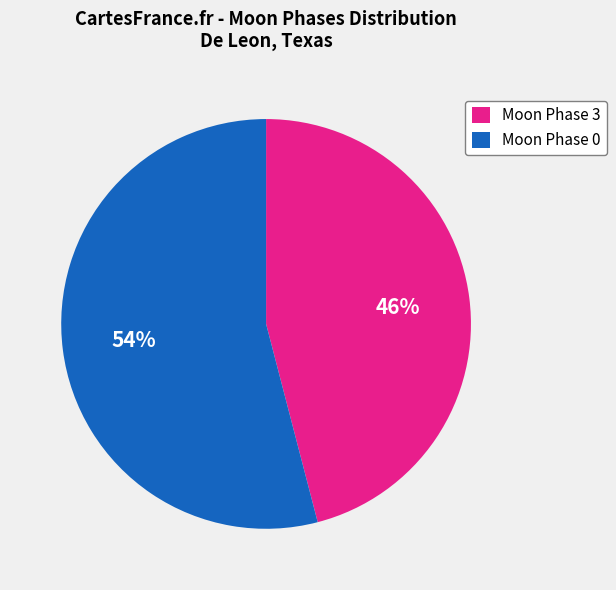

To the nearest percent, what is the average slice percentage?

50%